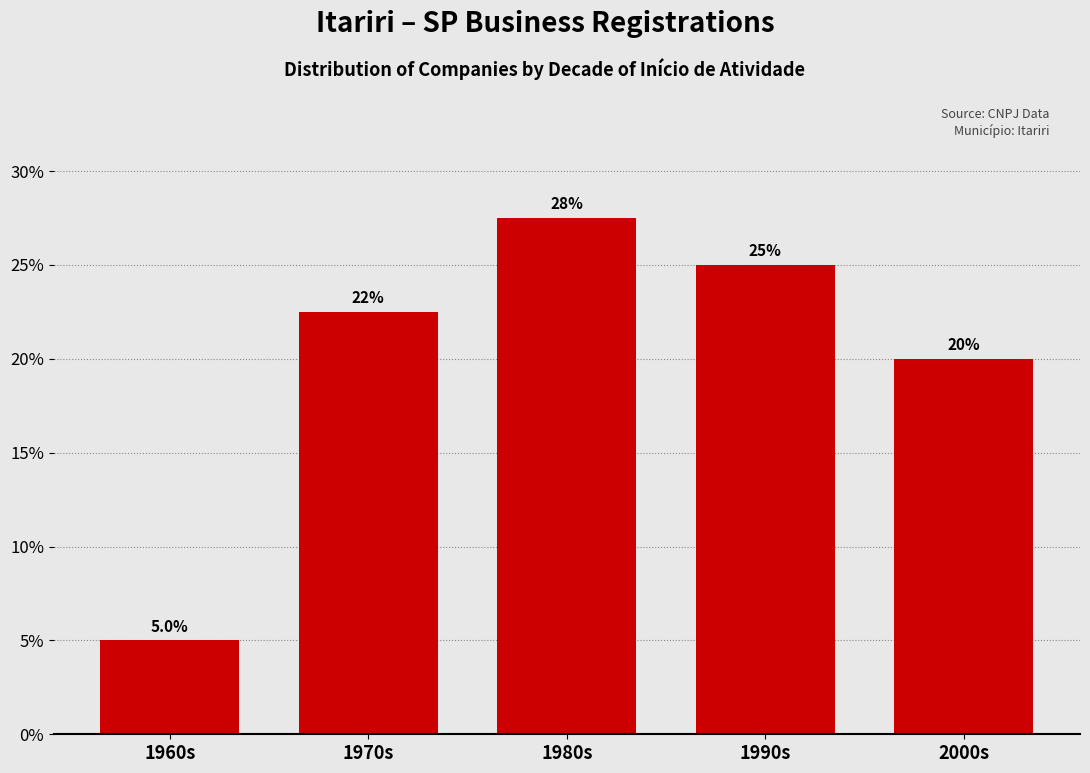

Reading left to right, list all the values displayed in this chart.

1960s=5.0	1970s=22.5	1980s=27.5	1990s=25.0	2000s=20.0